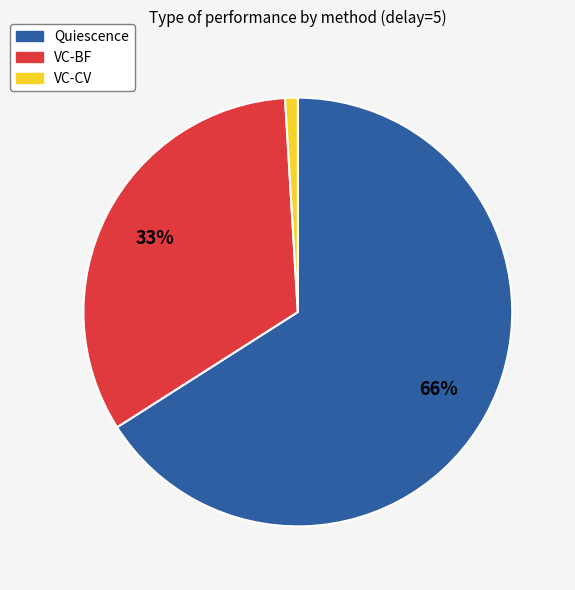

How many slices are in this pie chart?

3